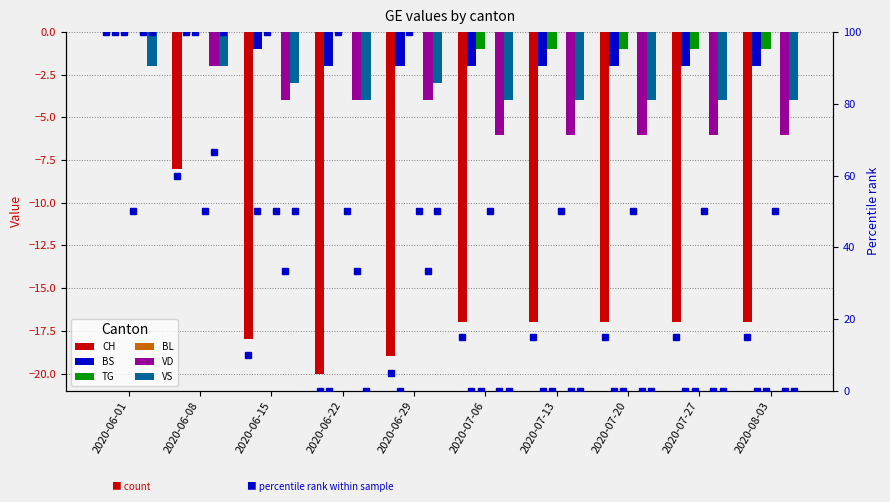

What position from the right is 2020-07-20?

3